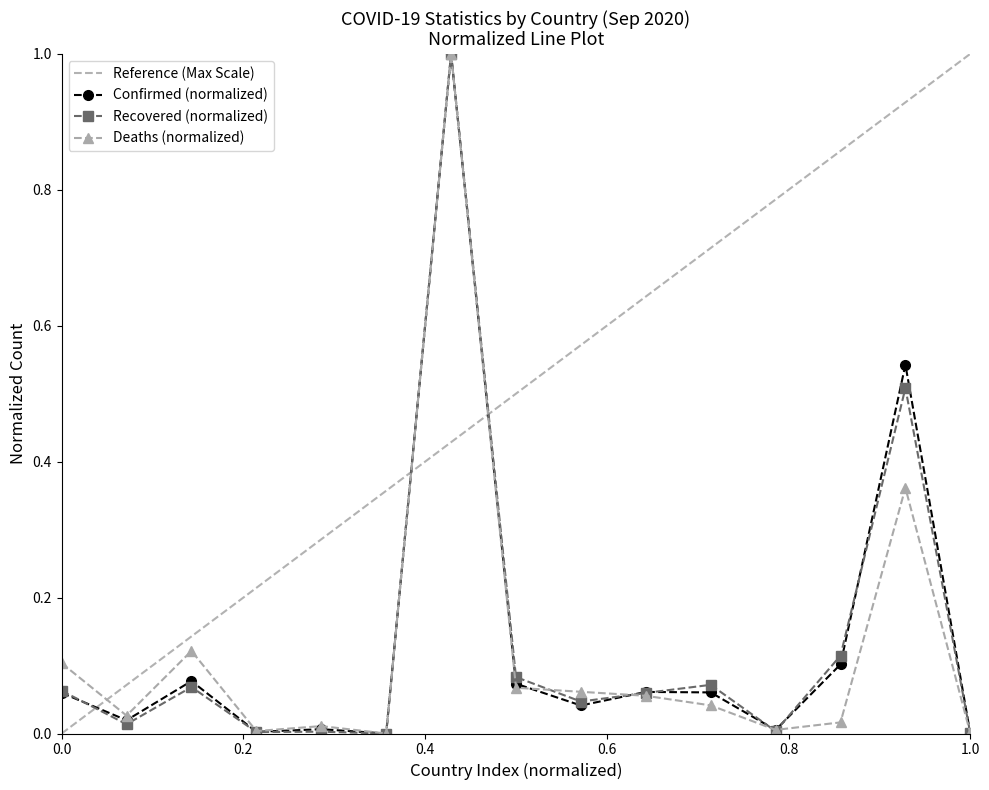

List the series in order of their peak value, highest first.

Confirmed, Recovered, Deaths